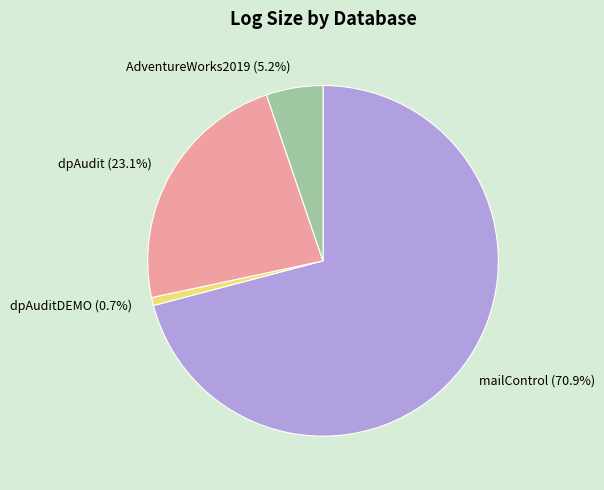

Does mailControl account for over 50% of the chart?

Yes